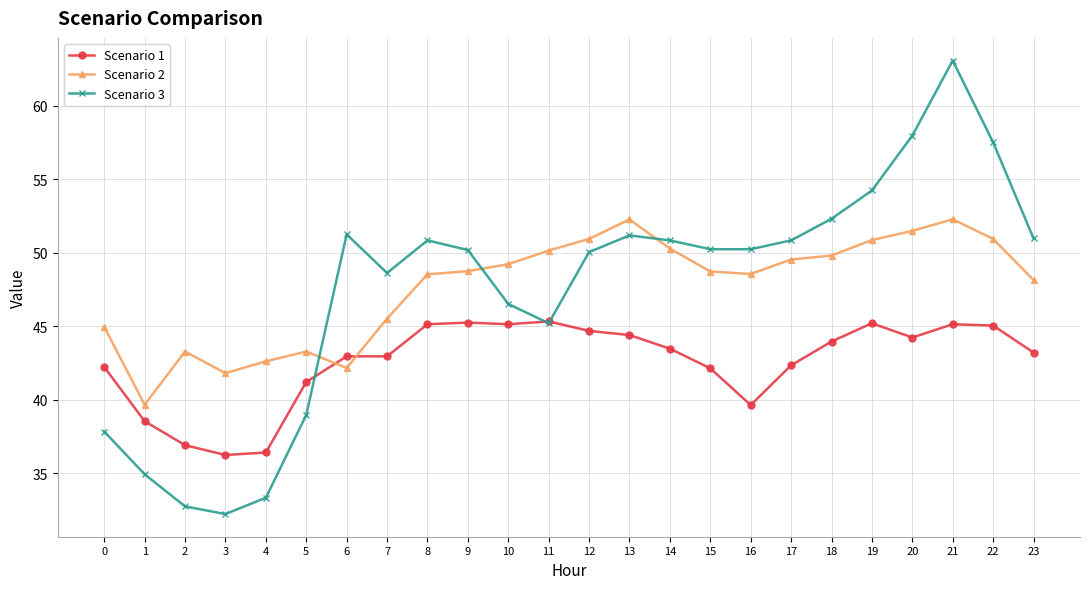

True or false: Scenario 2 has a value of 66.3 at 11.

False